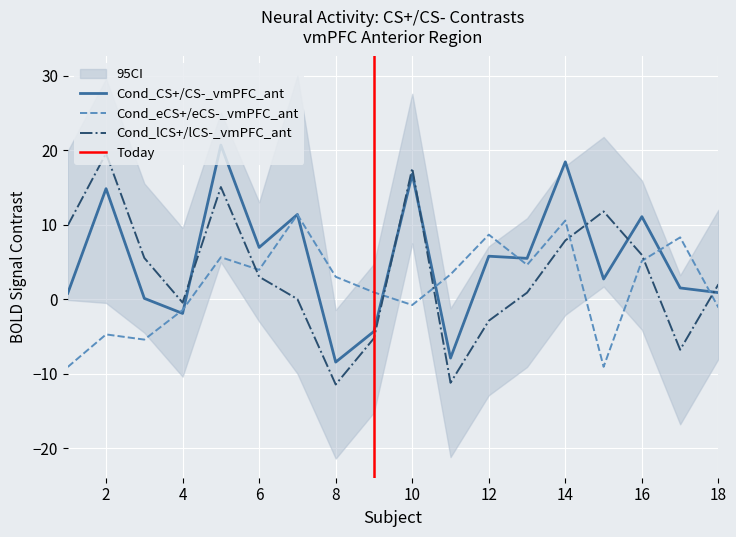

What is the value of the Cond_CS+/CS-_vmPFC_ant point at the 11th from the left?

-7.9